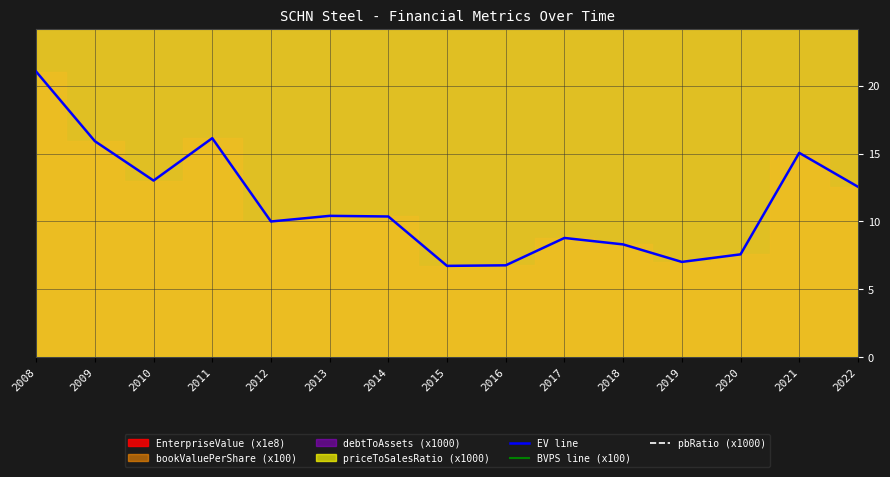

Does the chart have visible grid lines?

Yes